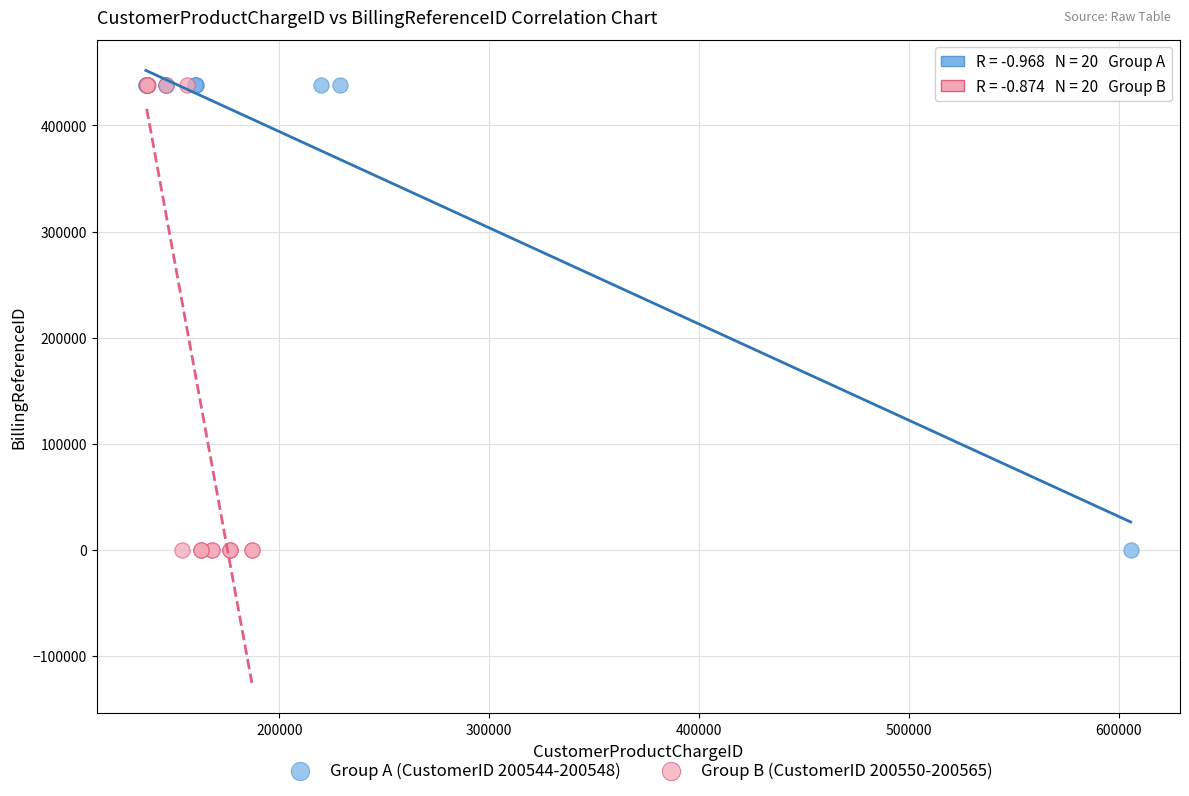

What are all the series names shown in the legend?

Group A (CustomerID 200544-200548), Group B (CustomerID 200550-200565)